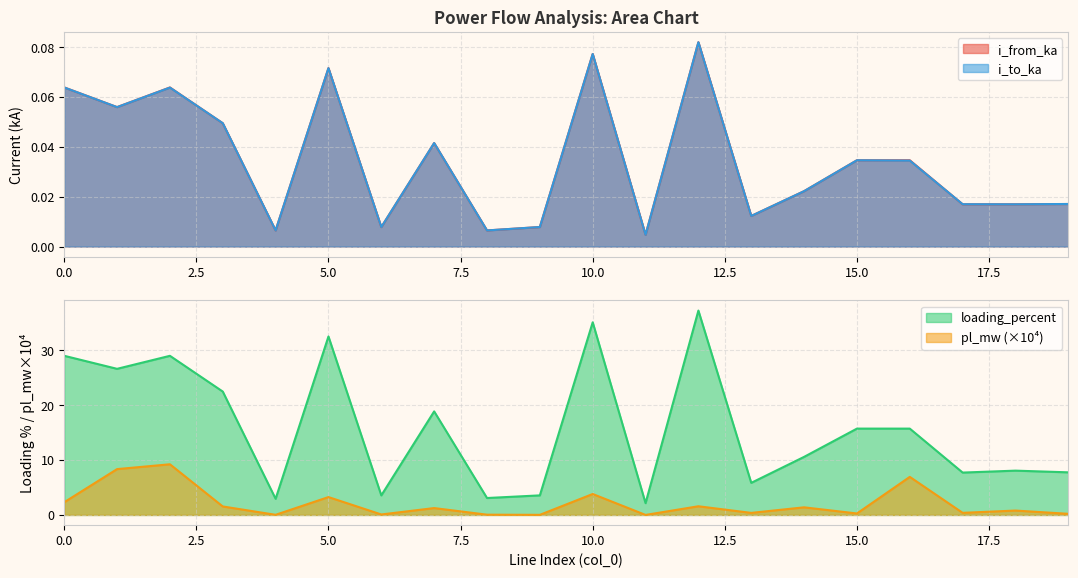

Reading left to right, transcribe all the data shown in this chart.

pl_mw: 2.3	8.4	9.2	1.5	0.0	3.3	0.1	1.3	0.0	0.0	3.8	0.0	1.6	0.4	1.4	0.3	6.9	0.4	0.8	0.2
i_from_ka: 0.1	0.1	0.1	0.0	0.0	0.1	0.0	0.0	0.0	0.0	0.1	0.0	0.1	0.0	0.0	0.0	0.0	0.0	0.0	0.0
i_to_ka: 0.1	0.1	0.1	0.0	0.0	0.1	0.0	0.0	0.0	0.0	0.1	0.0	0.1	0.0	0.0	0.0	0.0	0.0	0.0	0.0
loading_percent: 29.0	26.7	29.0	22.5	2.9	32.6	3.6	18.9	3.1	3.6	35.1	2.1	37.3	5.9	10.6	15.8	15.7	7.7	8.1	7.8